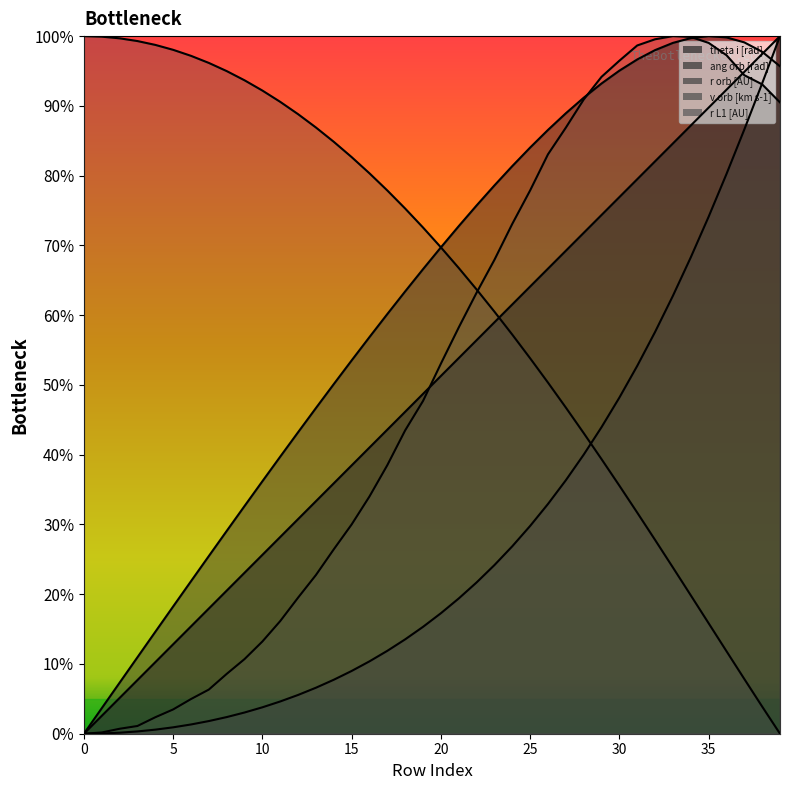

At 15, list the series in order from largest to smallest.

v orb [km s-1], ang orb [rad], theta i [rad], r L1 [AU], r orb [AU]